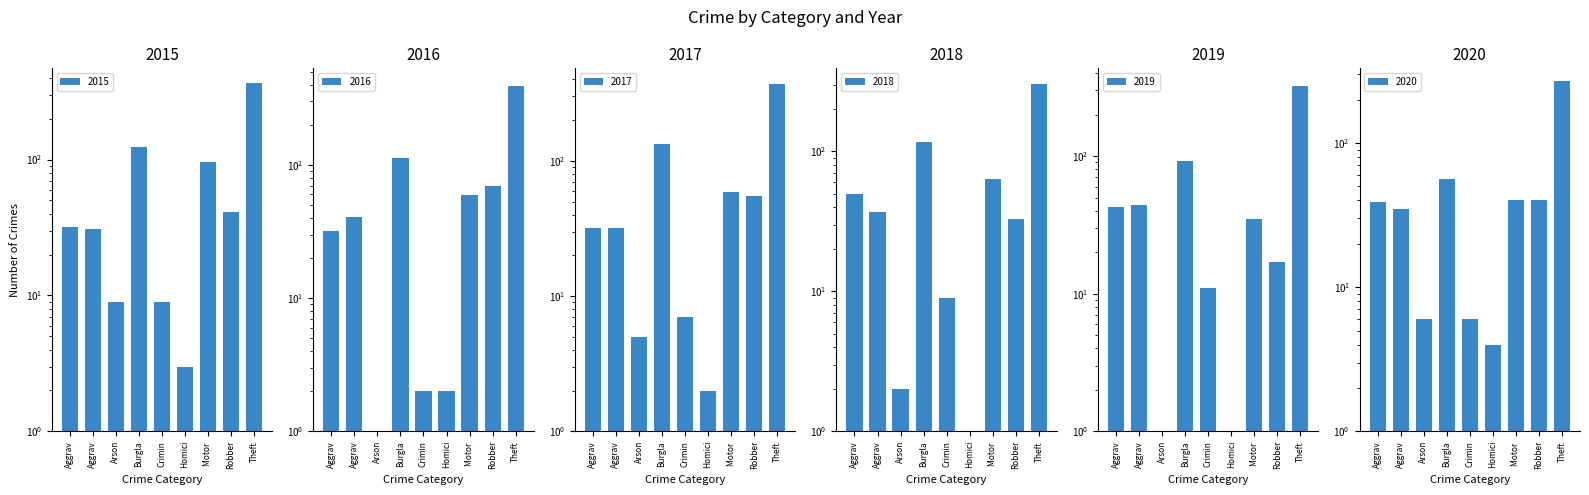

What is the sum of all 2016 values?

713